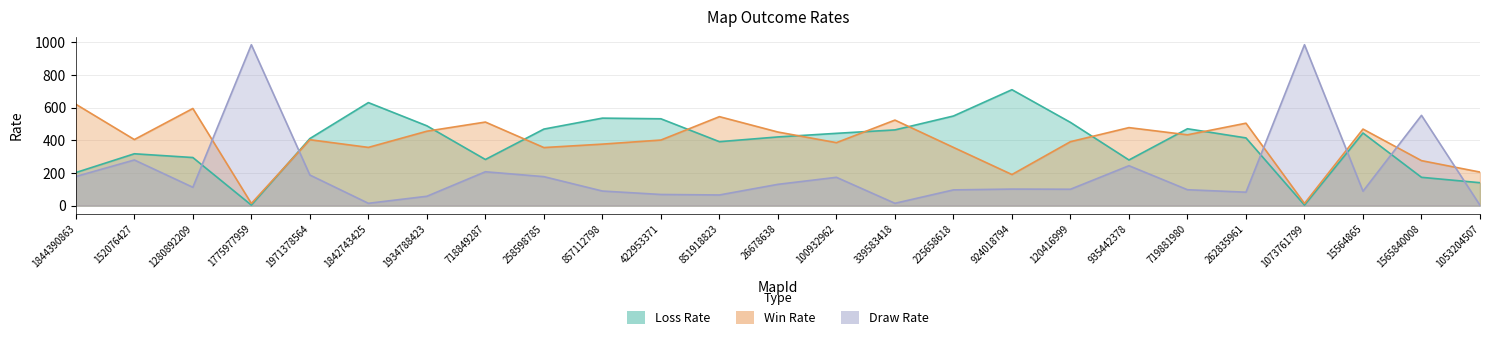

What is the difference between the second highest and second lowest values in the Win Rate series?

581